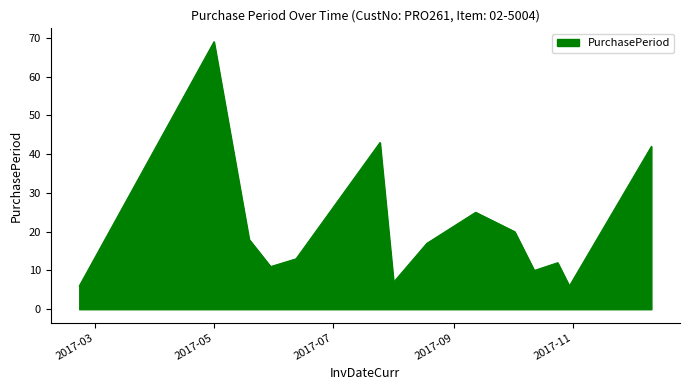

How many lines are shown in the chart?

1